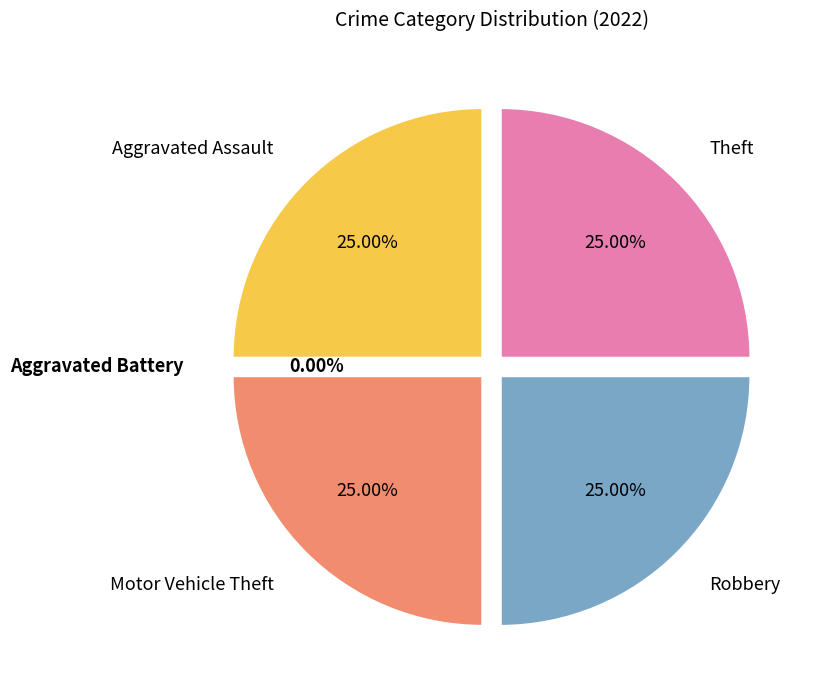

To the nearest percent, what is the difference between the largest and smallest slice percentages?

25%